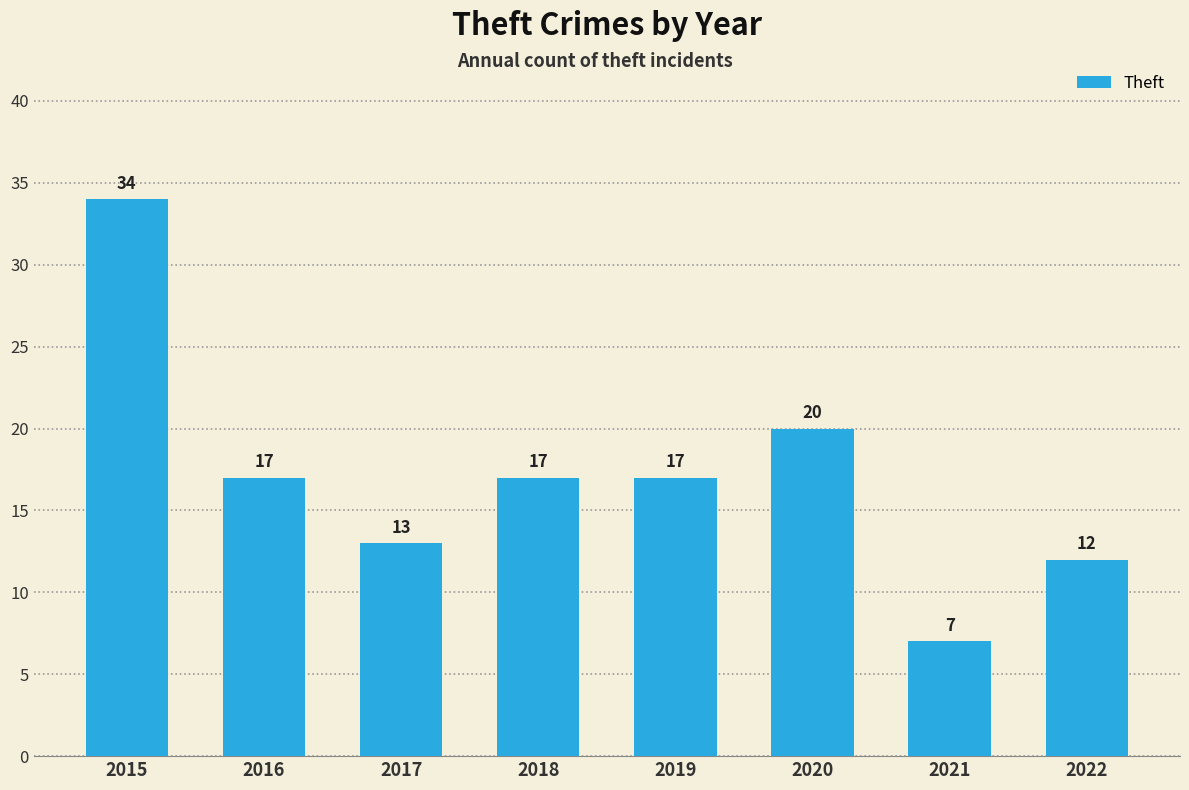

Which category has the highest value across all series?

2015